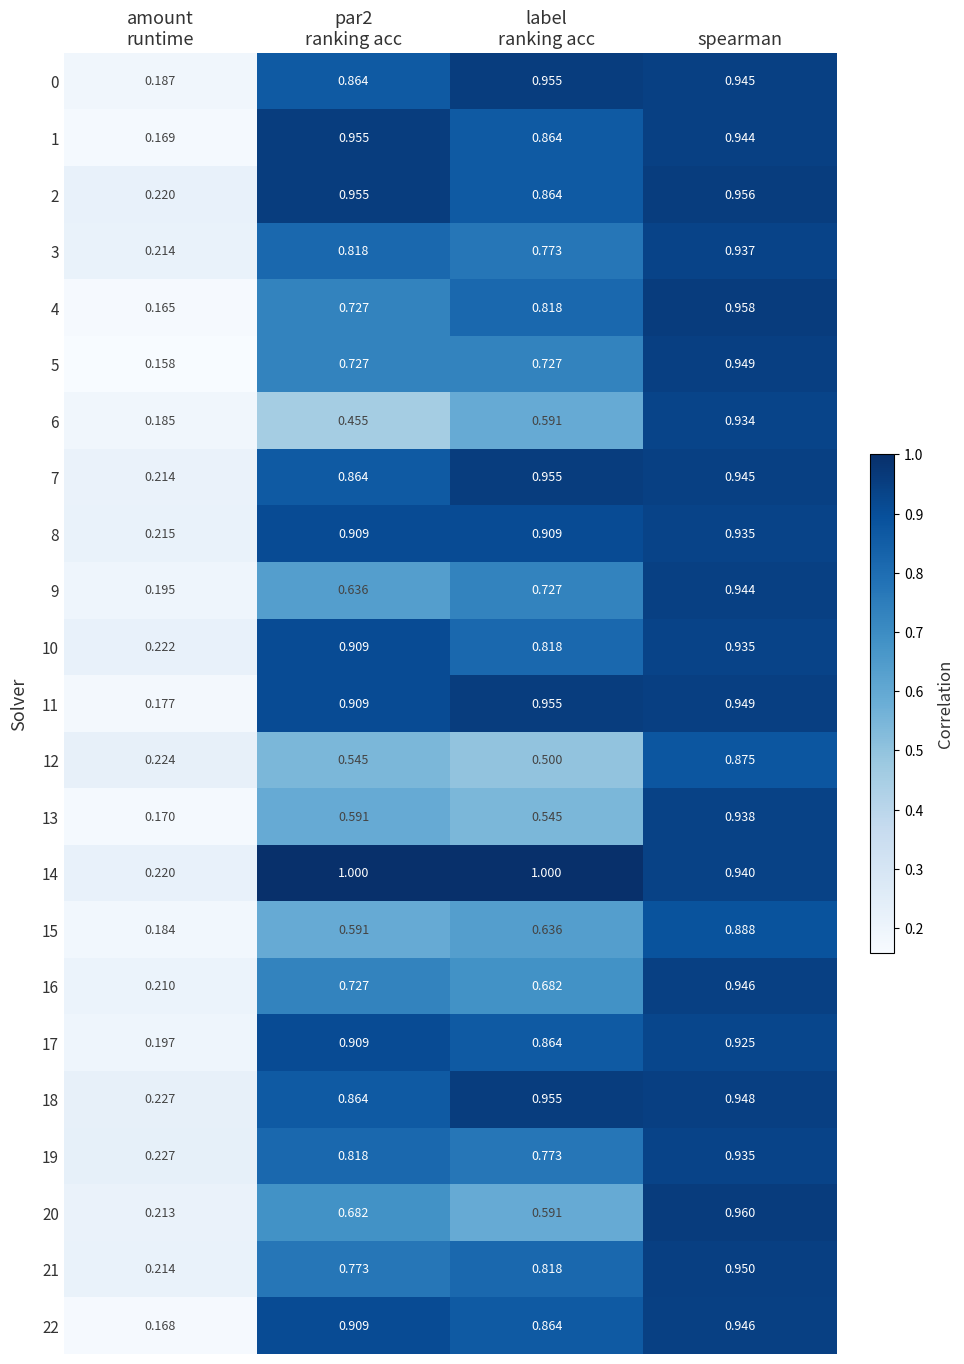

Which series has the largest range (max minus min)?

4